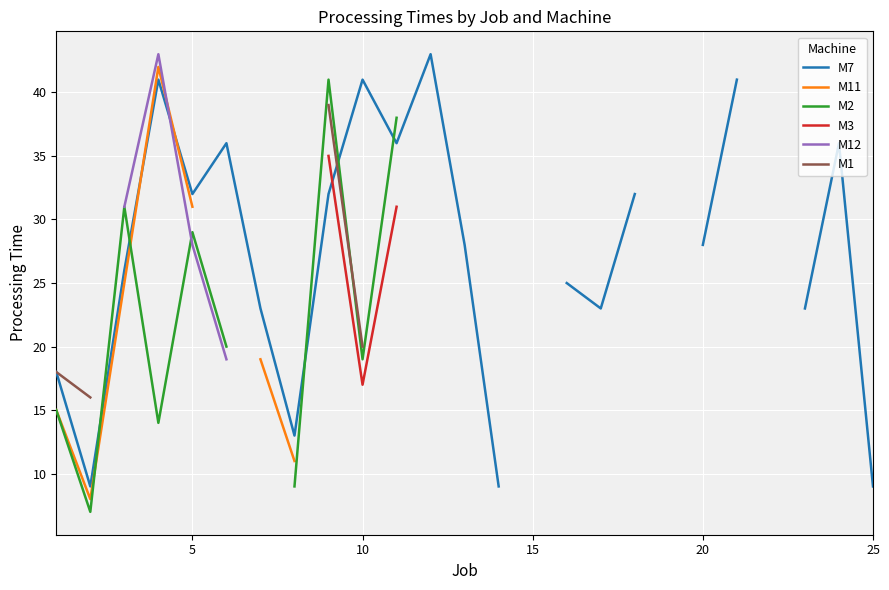

Which series has the widest spread of values?

M7